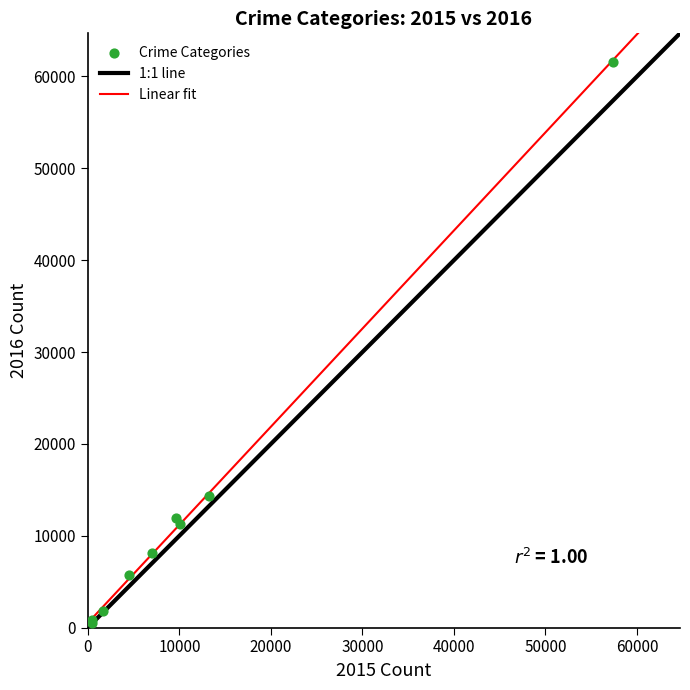

What Y value in the scatter plot is closest to 31066?

14289